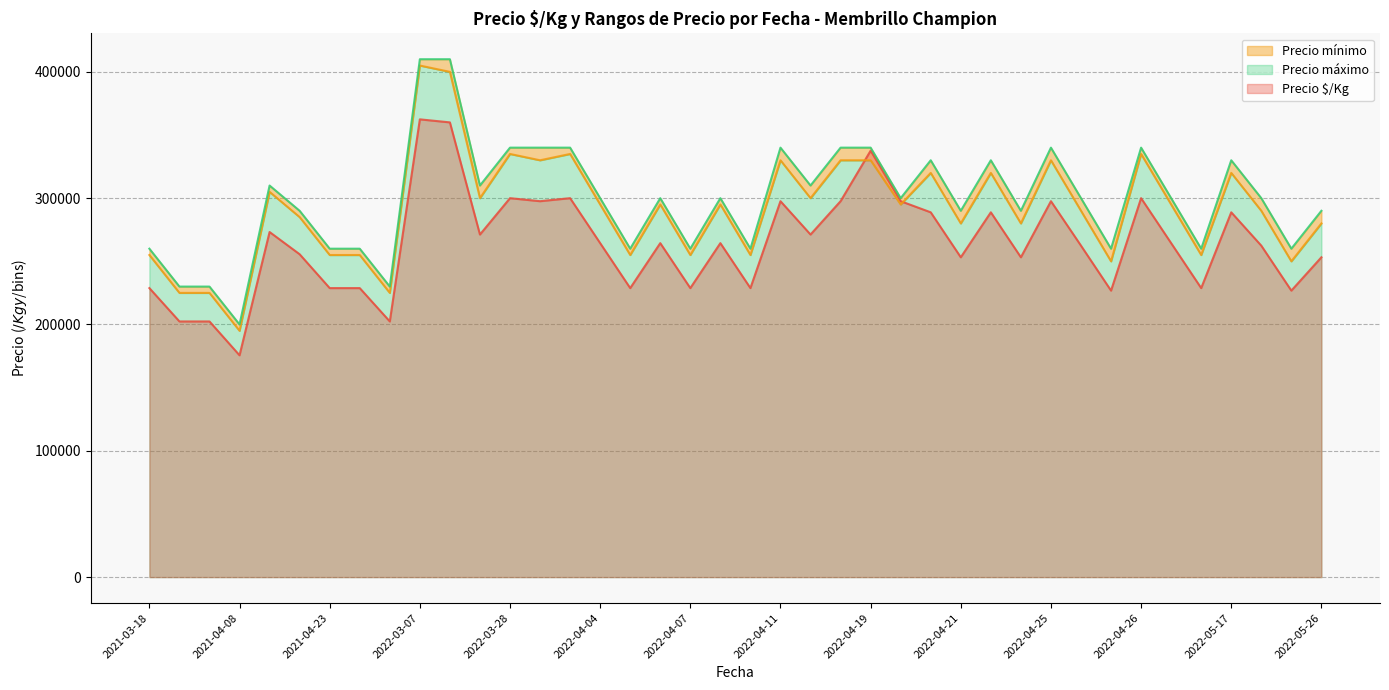

What is the difference between the second highest and second lowest values in the Precio máximo series?

180000